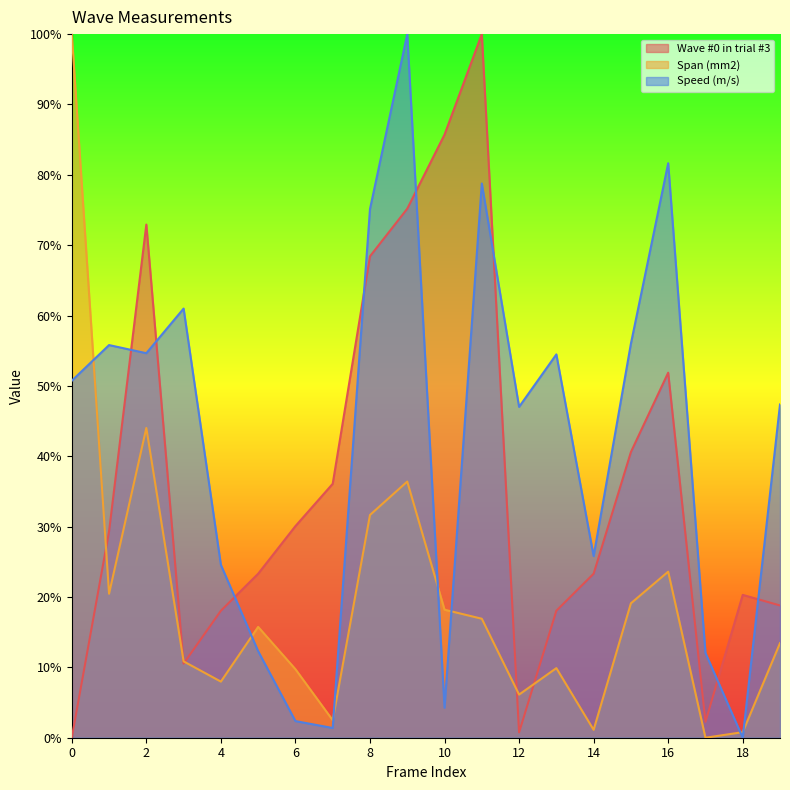

What is the average value of the Wave #0 in trial #3 series?

36.3